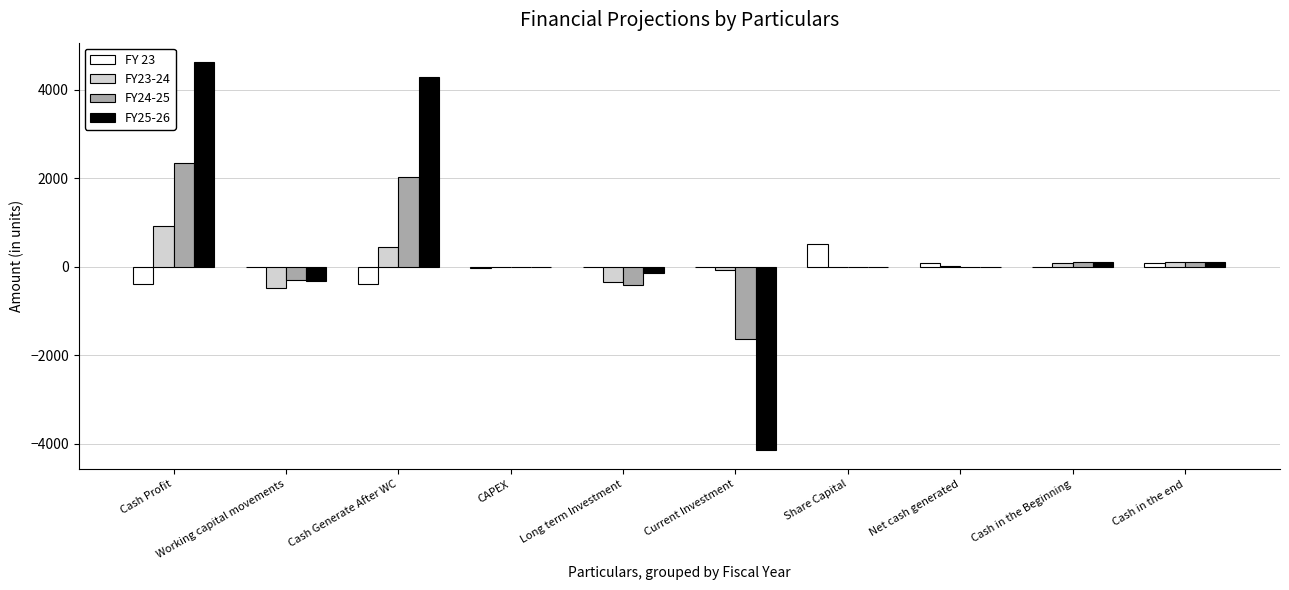

The value of FY25-26 at Working capital movements is -331. True or false?

True